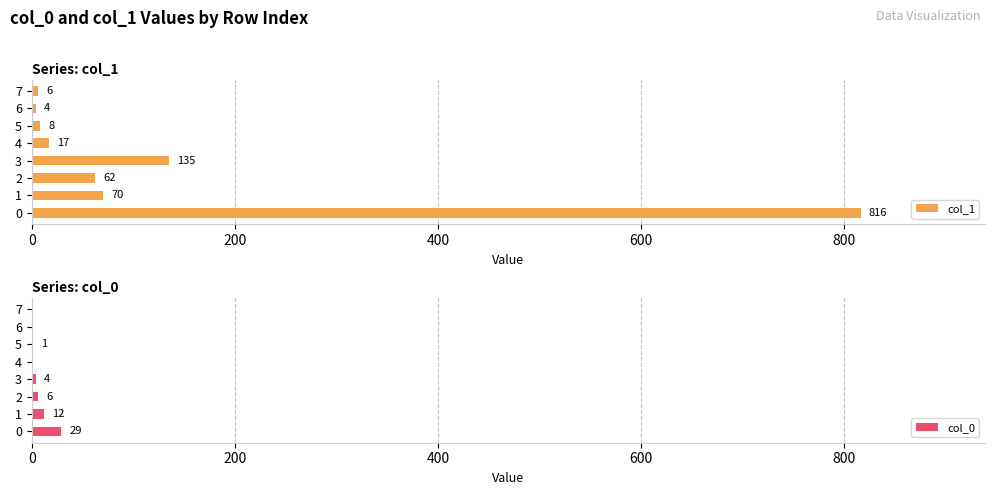

What is the highest value of the col_1 series?

816